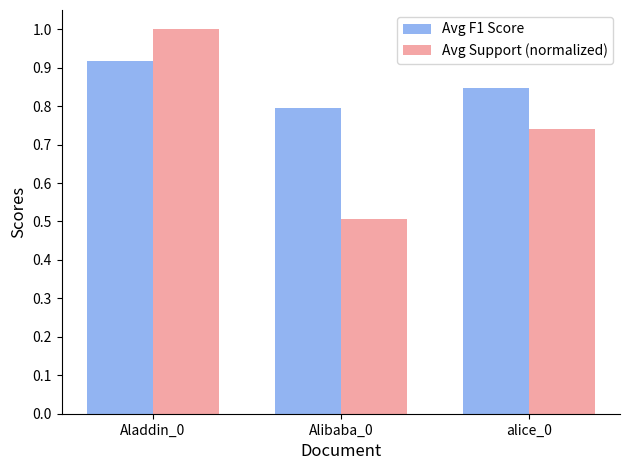

Which series has the largest total across all categories?

Avg F1 Score